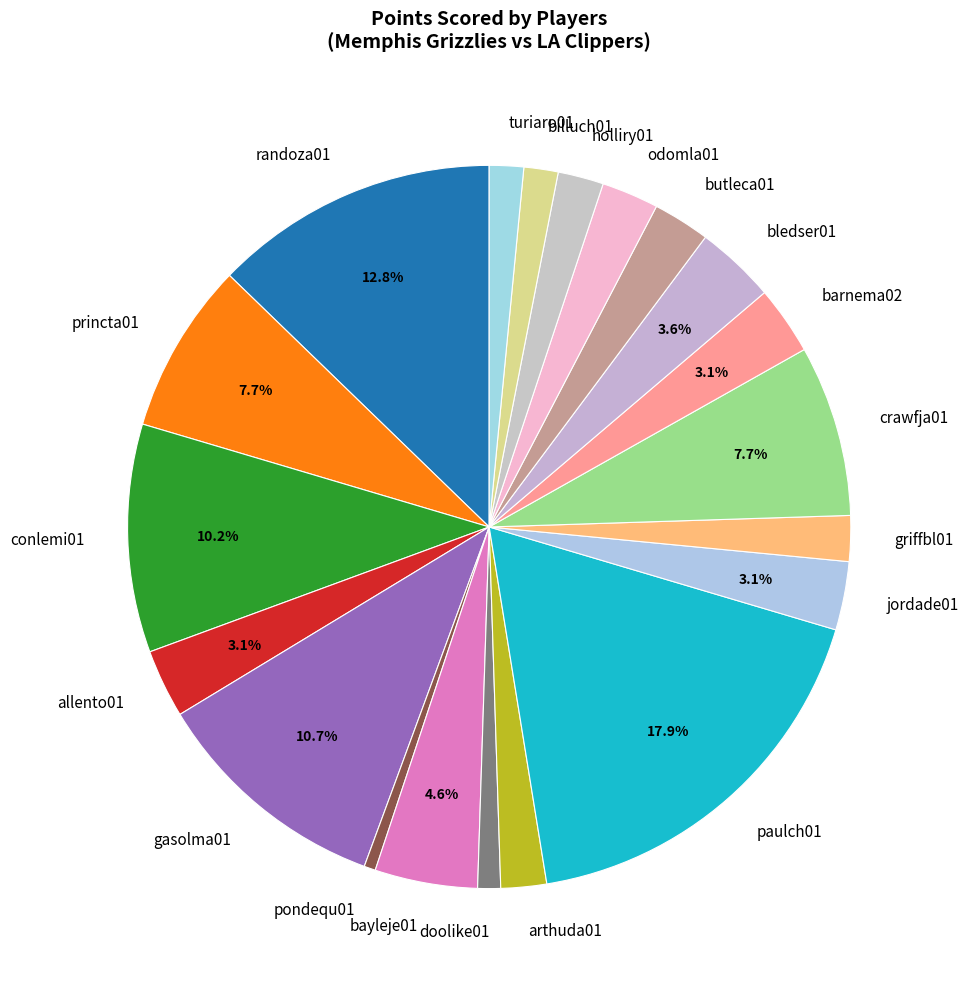

What is the ratio of the value at holliry01 to the value at pondequ01?

4.0